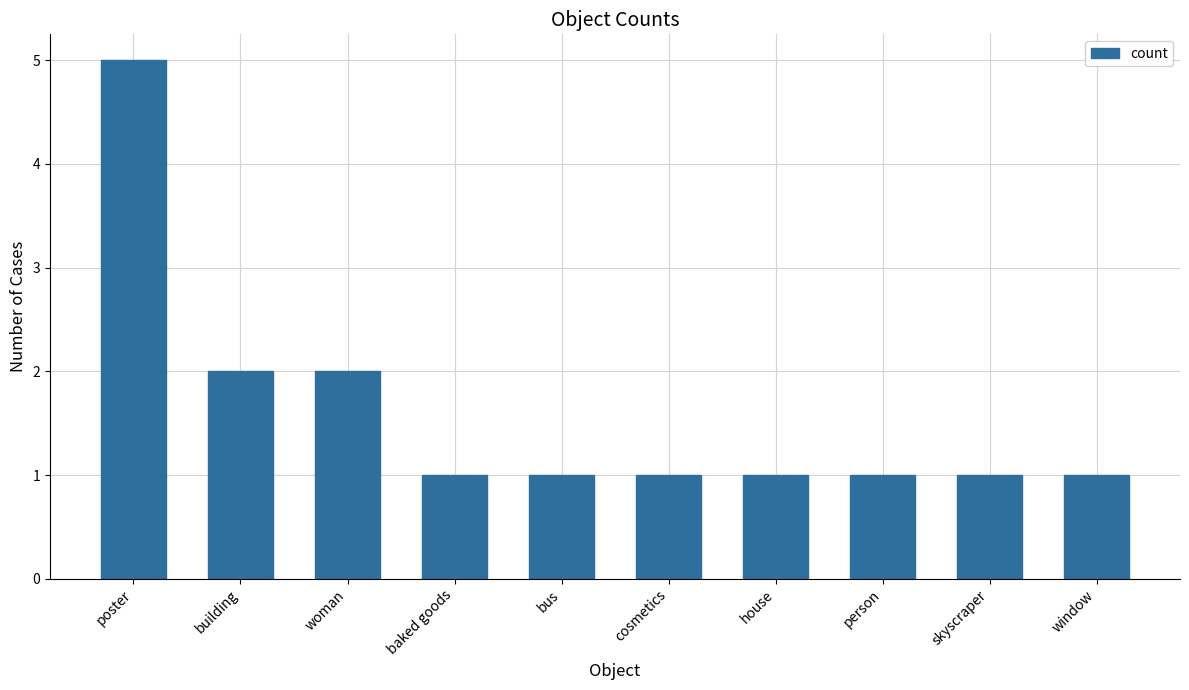

Reading right to left, list all the values displayed in this chart.

window=1	skyscraper=1	person=1	house=1	cosmetics=1	bus=1	baked goods=1	woman=2	building=2	poster=5